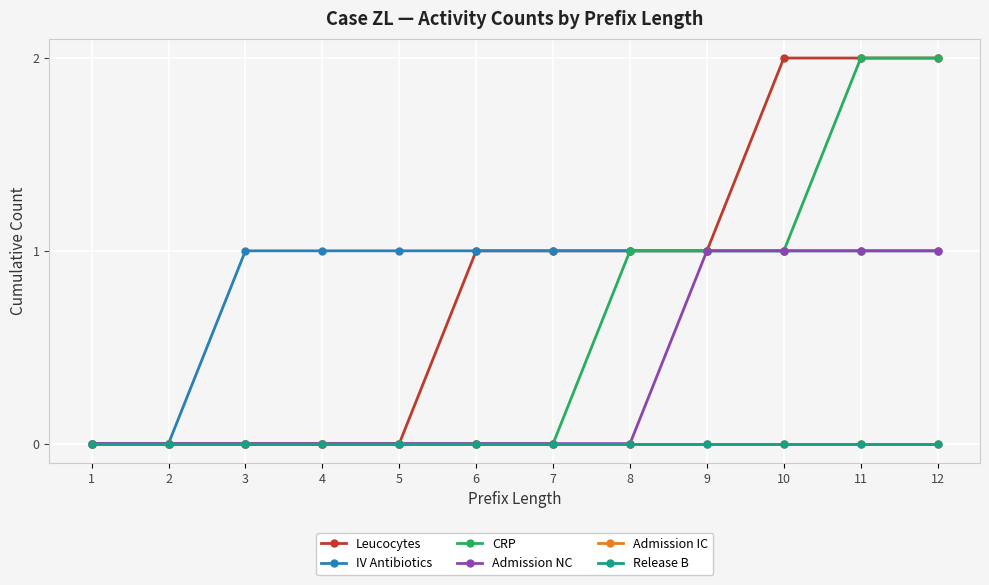

Does the chart have visible grid lines?

Yes